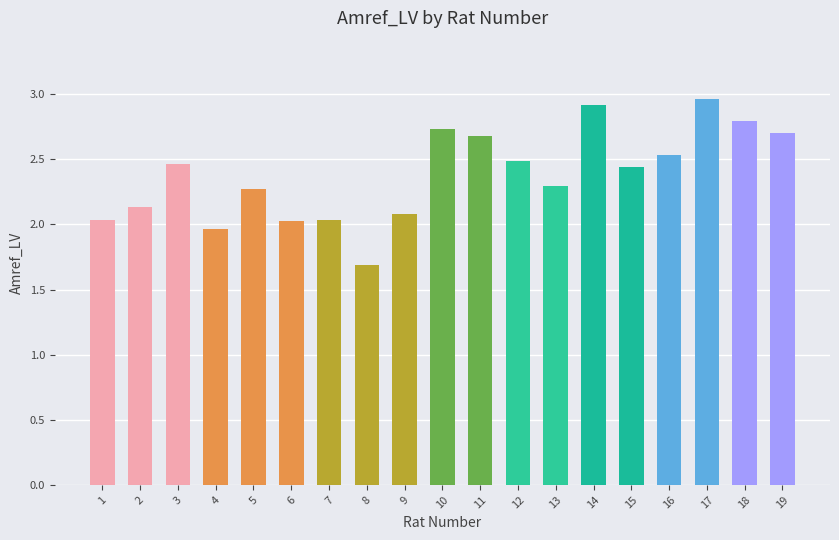

What is the minimum value shown in the chart?

1.7